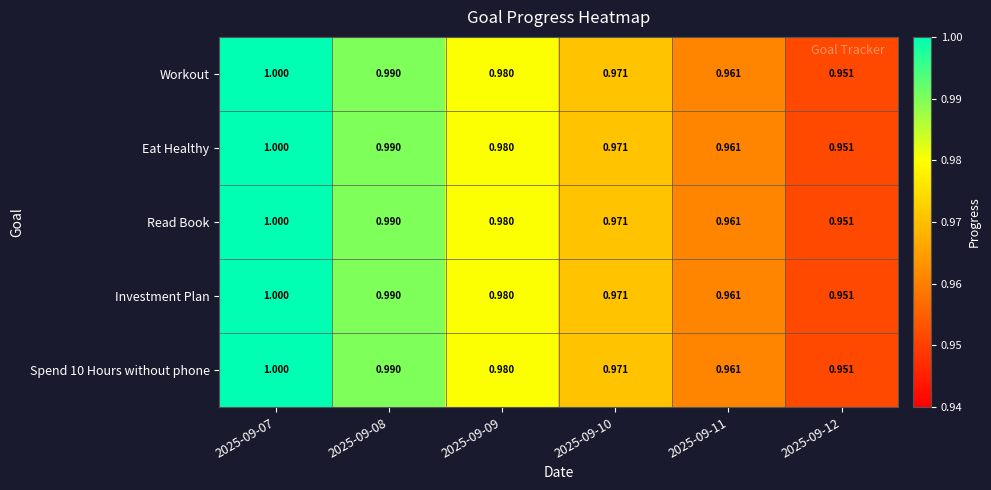

Which series has the largest total across all categories?

Workout